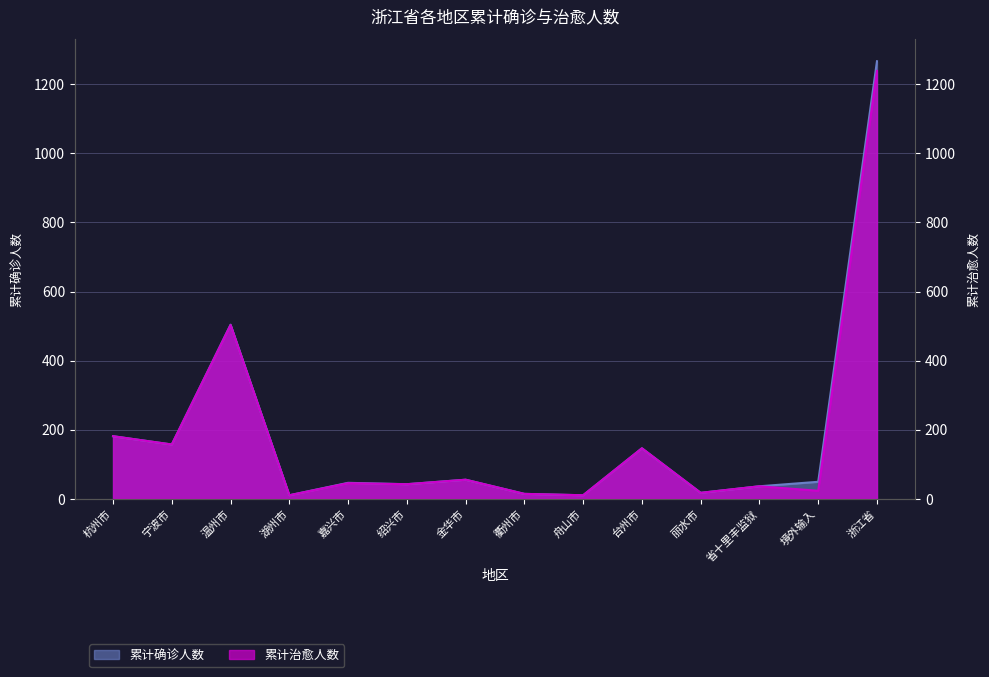

In 累计治愈人数, how many points are higher than both neighbors (excluding endpoints)?

5